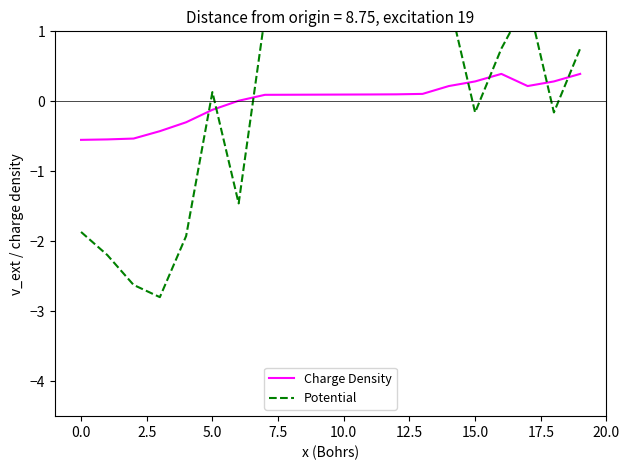

How many values in Potential are above zero?

12